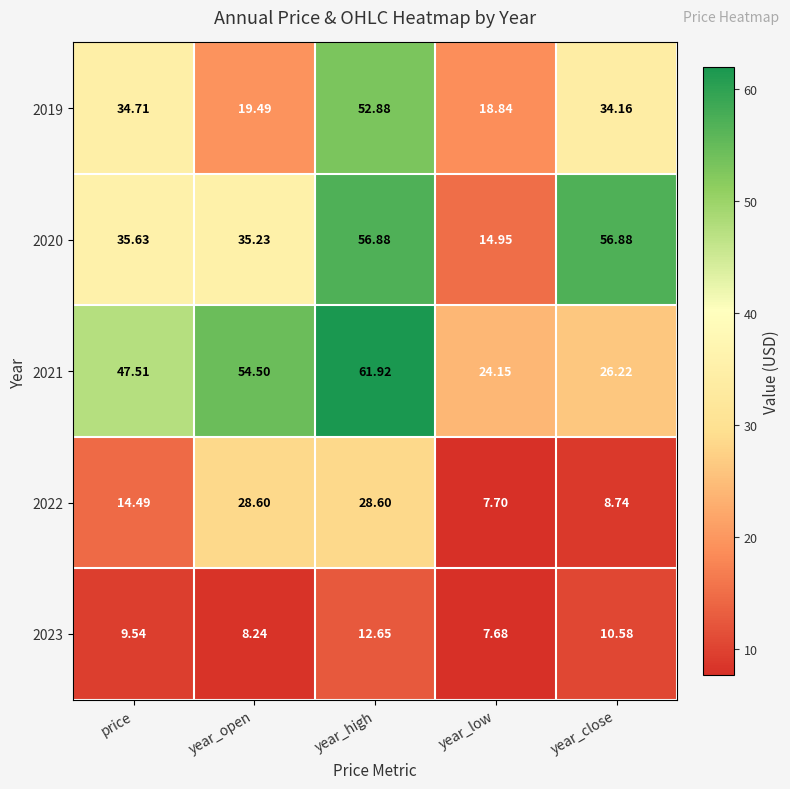

Which category has the highest value across all series?

year_high